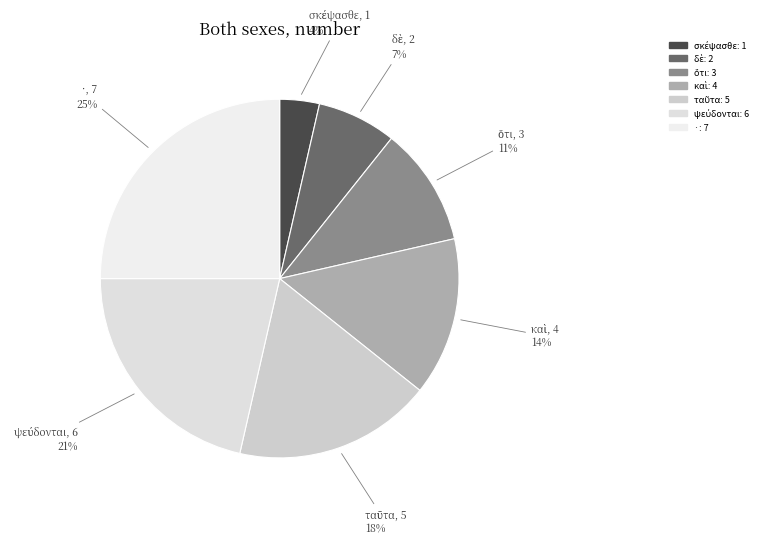

To the nearest percent, what is the difference between the largest and smallest slice percentages?

21%